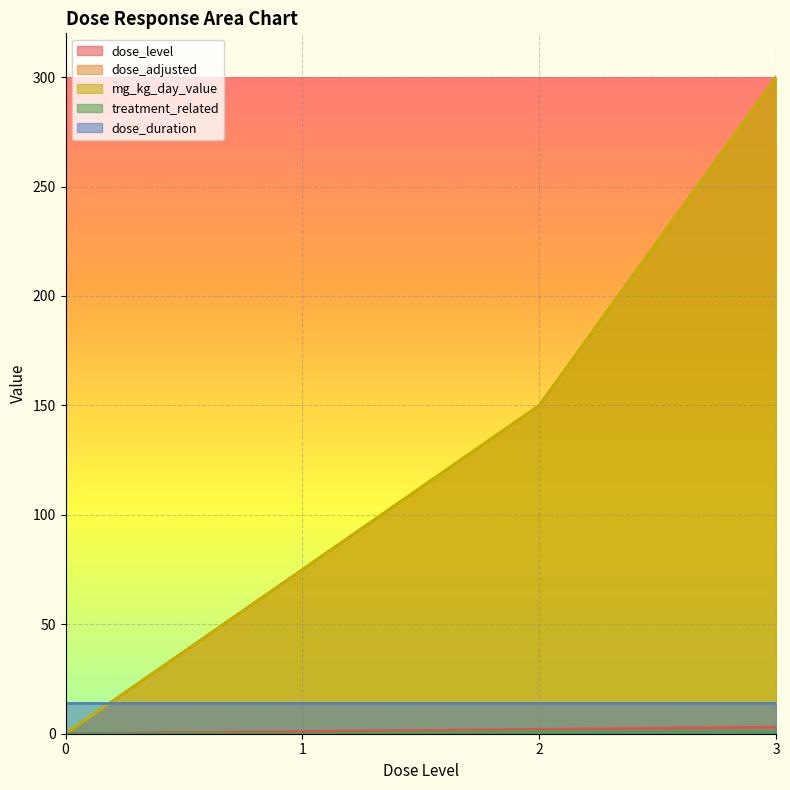

What is the maximum value for dose_adjusted?

300